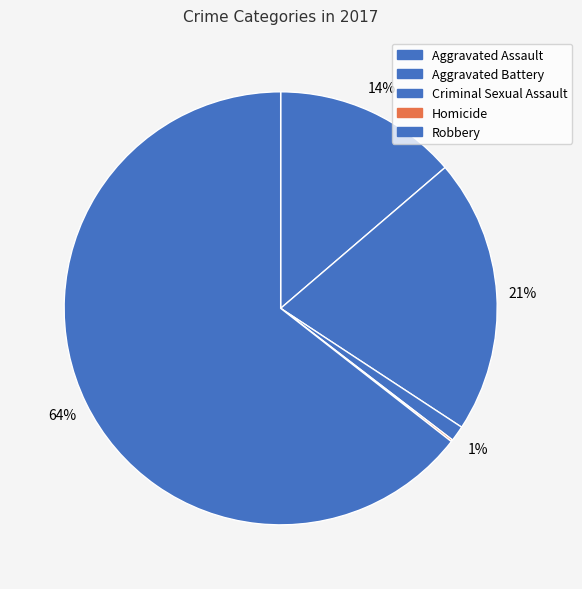

Which category has the biggest portion of the pie?

Robbery